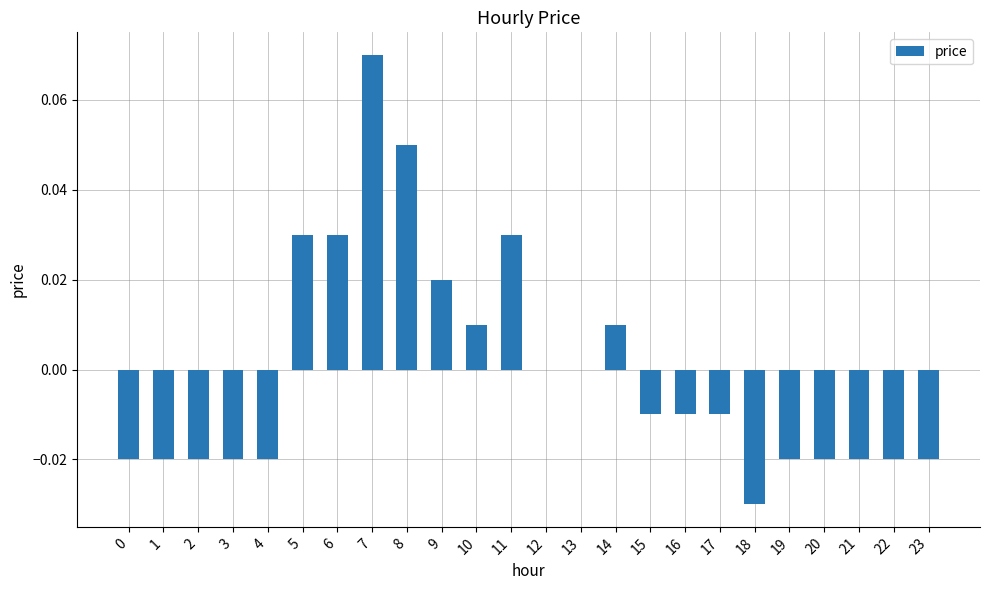

Which category has the highest value across all series?

7